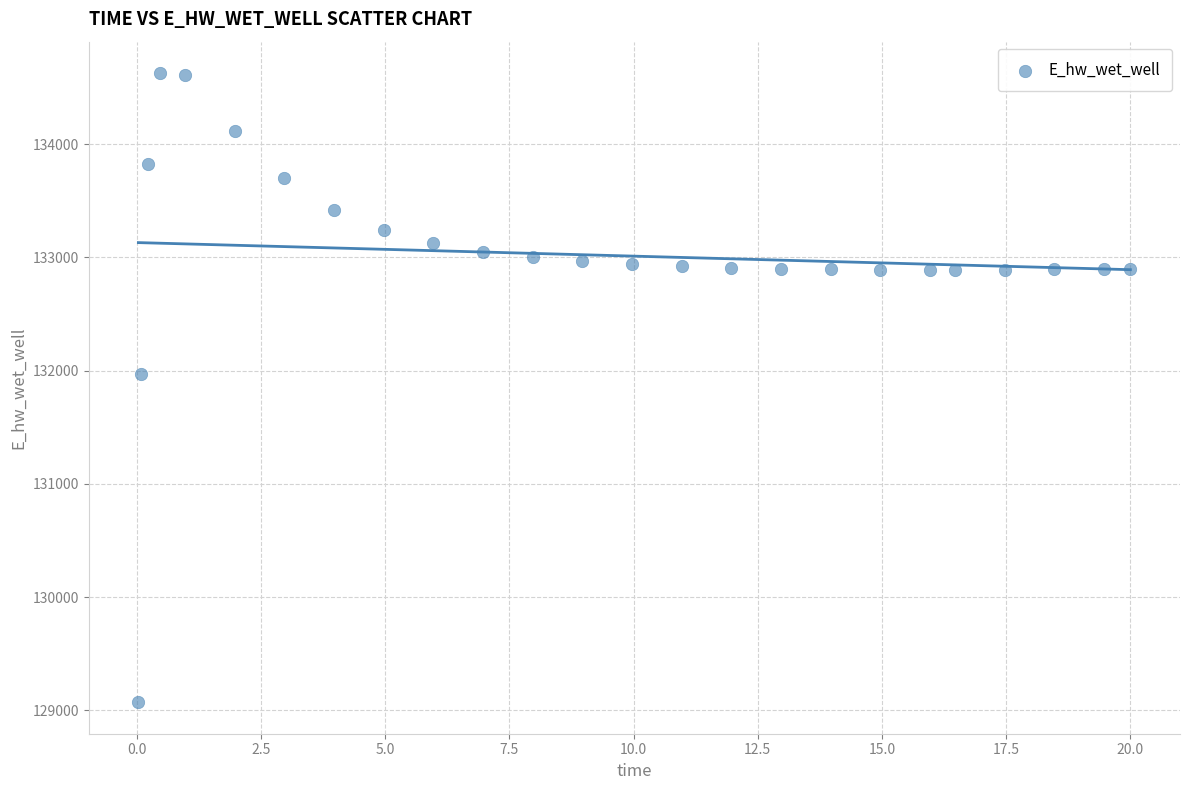

What Y value in the scatter plot is closest to 131849?

131970.0